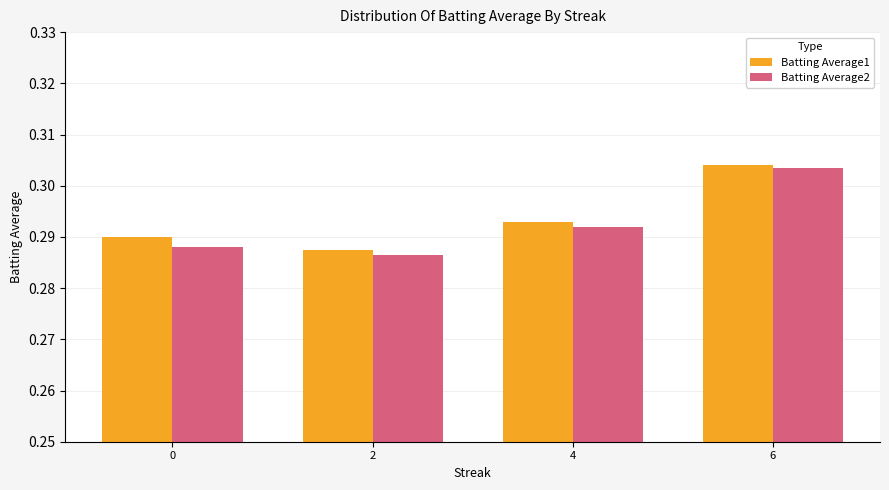

Count the Batting Average2 values in the range 0 to 1.

4